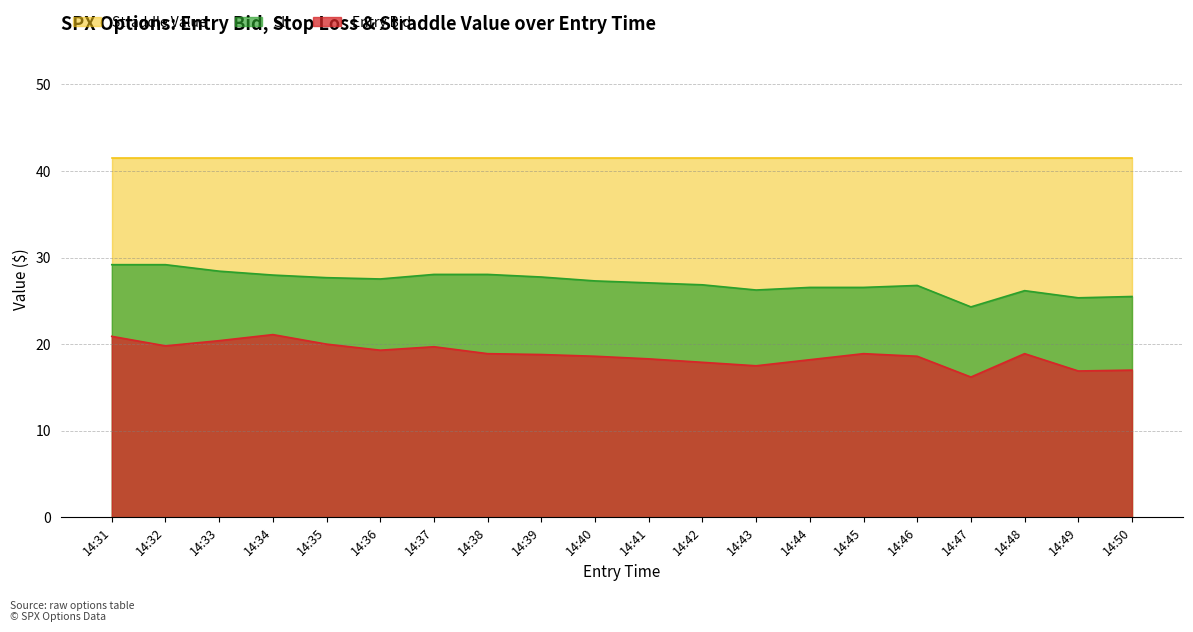

Rank the series by their average value, from highest to lowest.

Straddle Value, Sl, Entry Bid